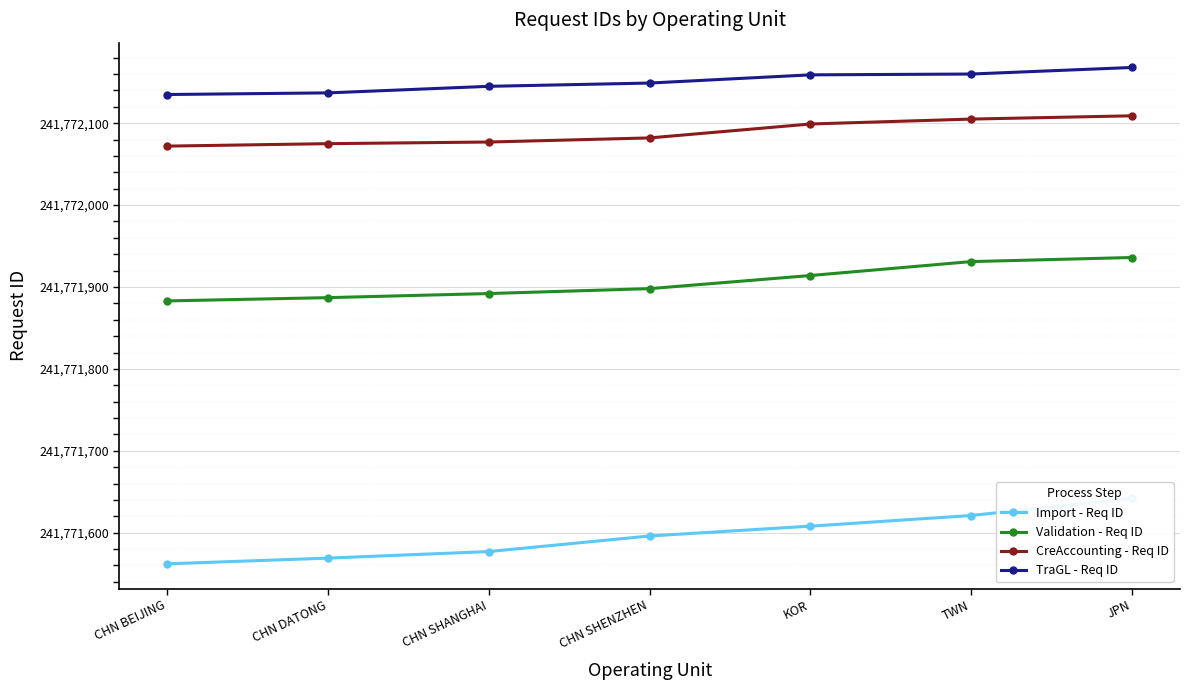

Where is Import - Req ID nearest to the value 241771602?

CHN SHENZHEN